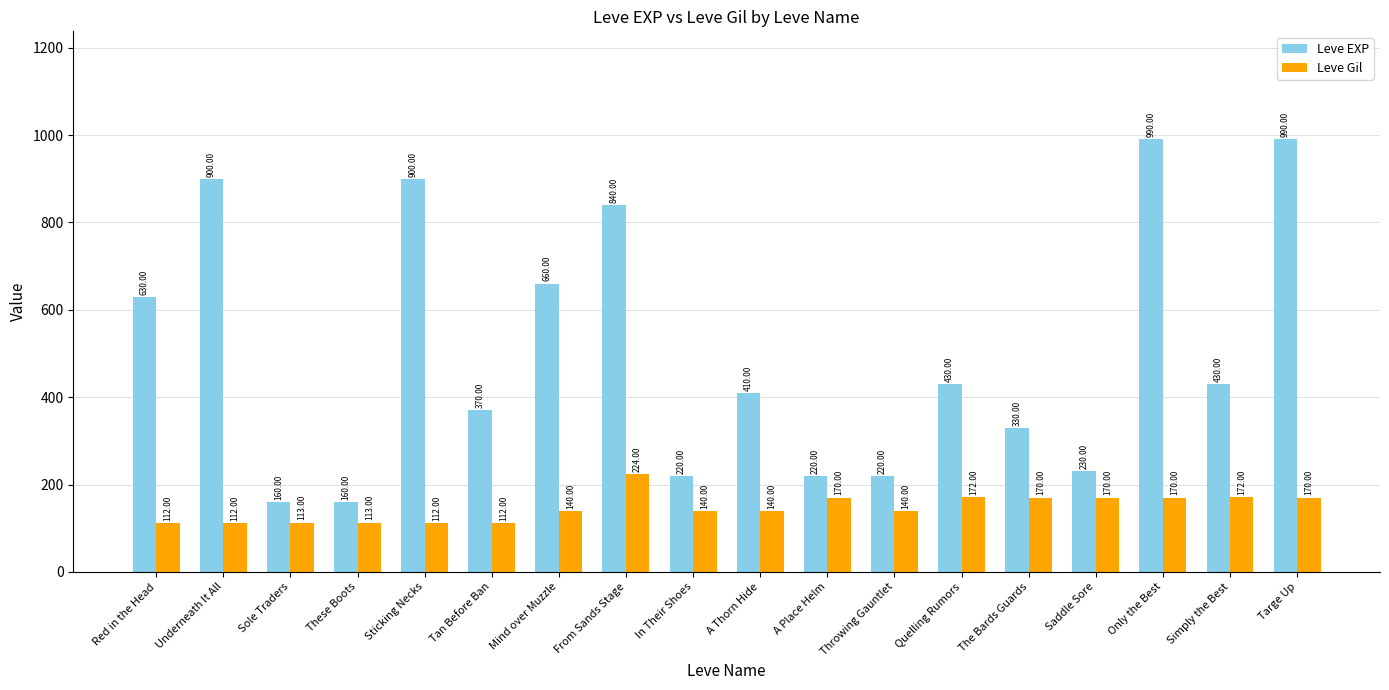

What is the greatest value displayed?

990